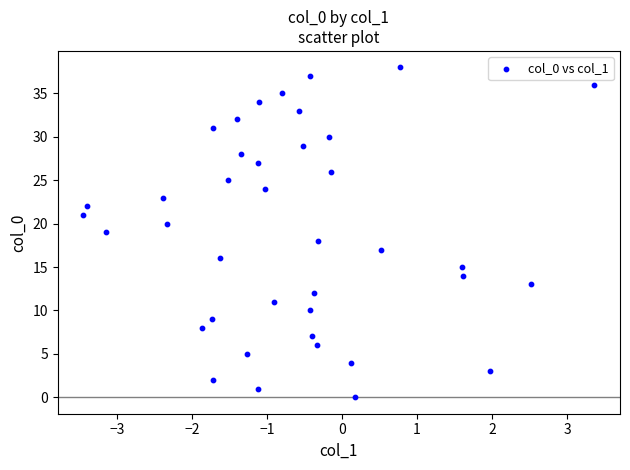

What is the range of Y values (max minus min)?

38